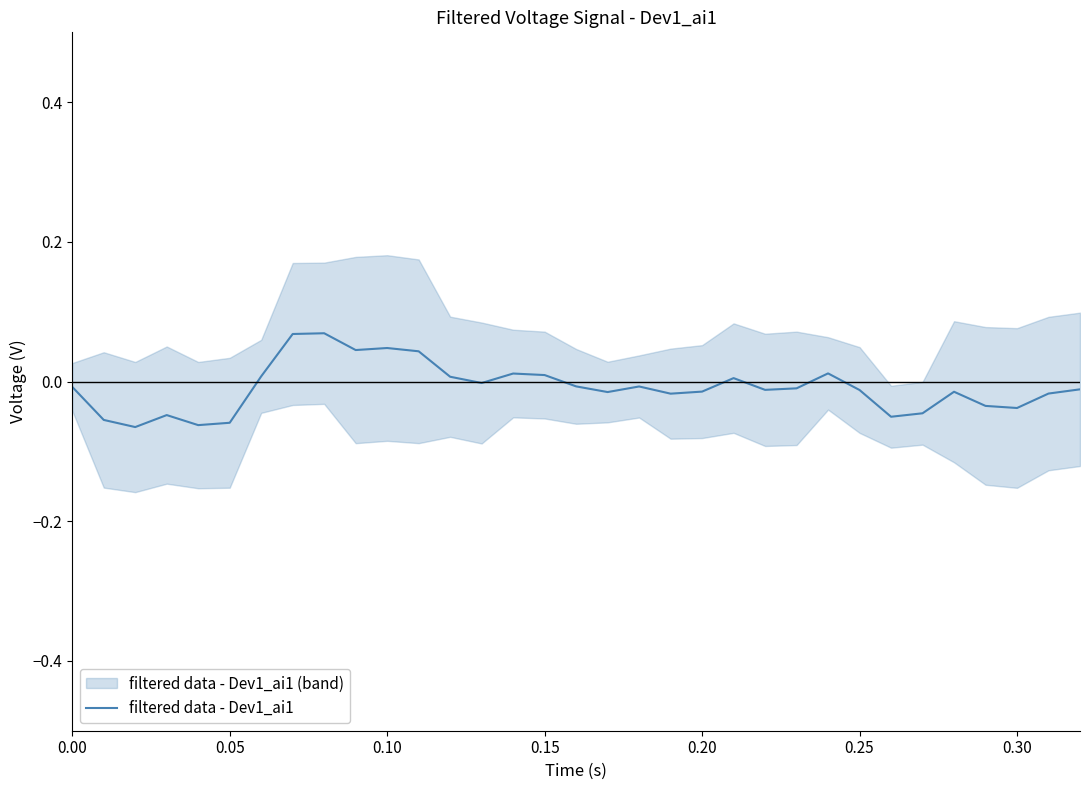

What is the difference between the maximum and second lowest values?

0.1